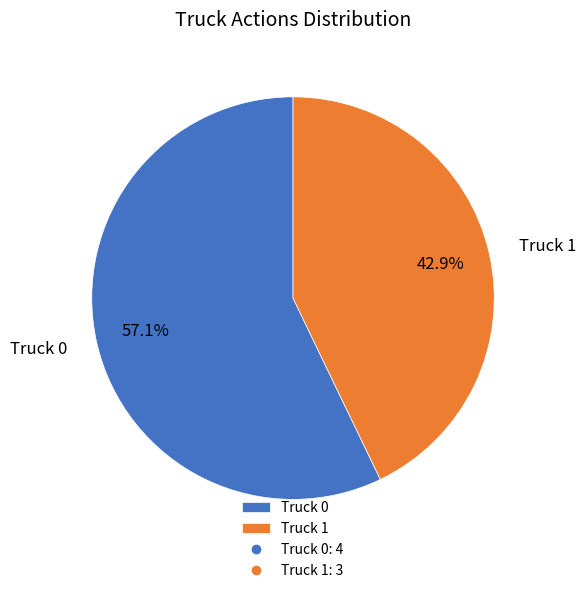

Which slice represents more than half of the pie?

Truck 0